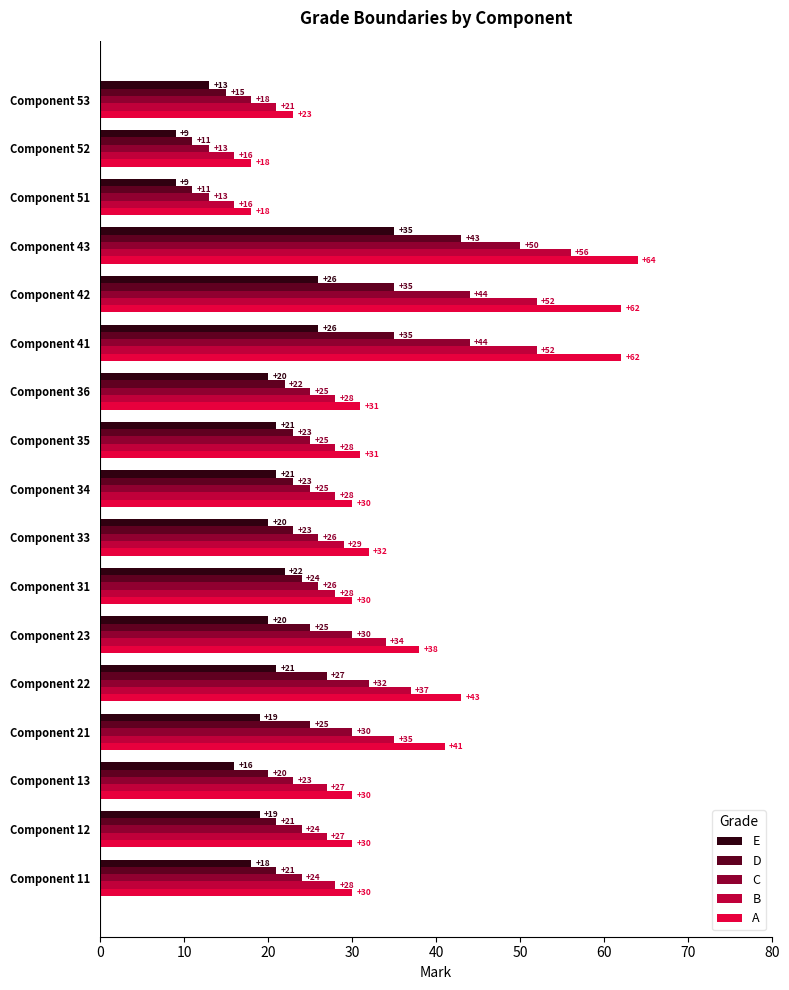

Which series has the largest range (max minus min)?

A